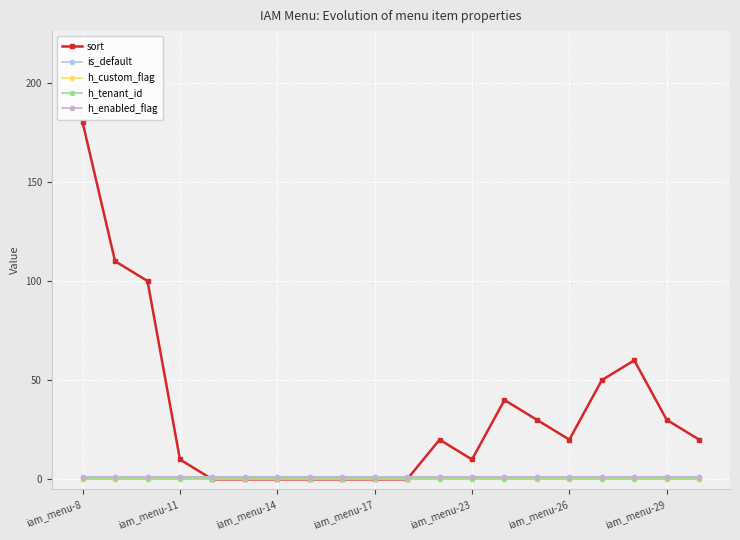

In sort, how many points are lower than both neighbors (excluding endpoints)?

2